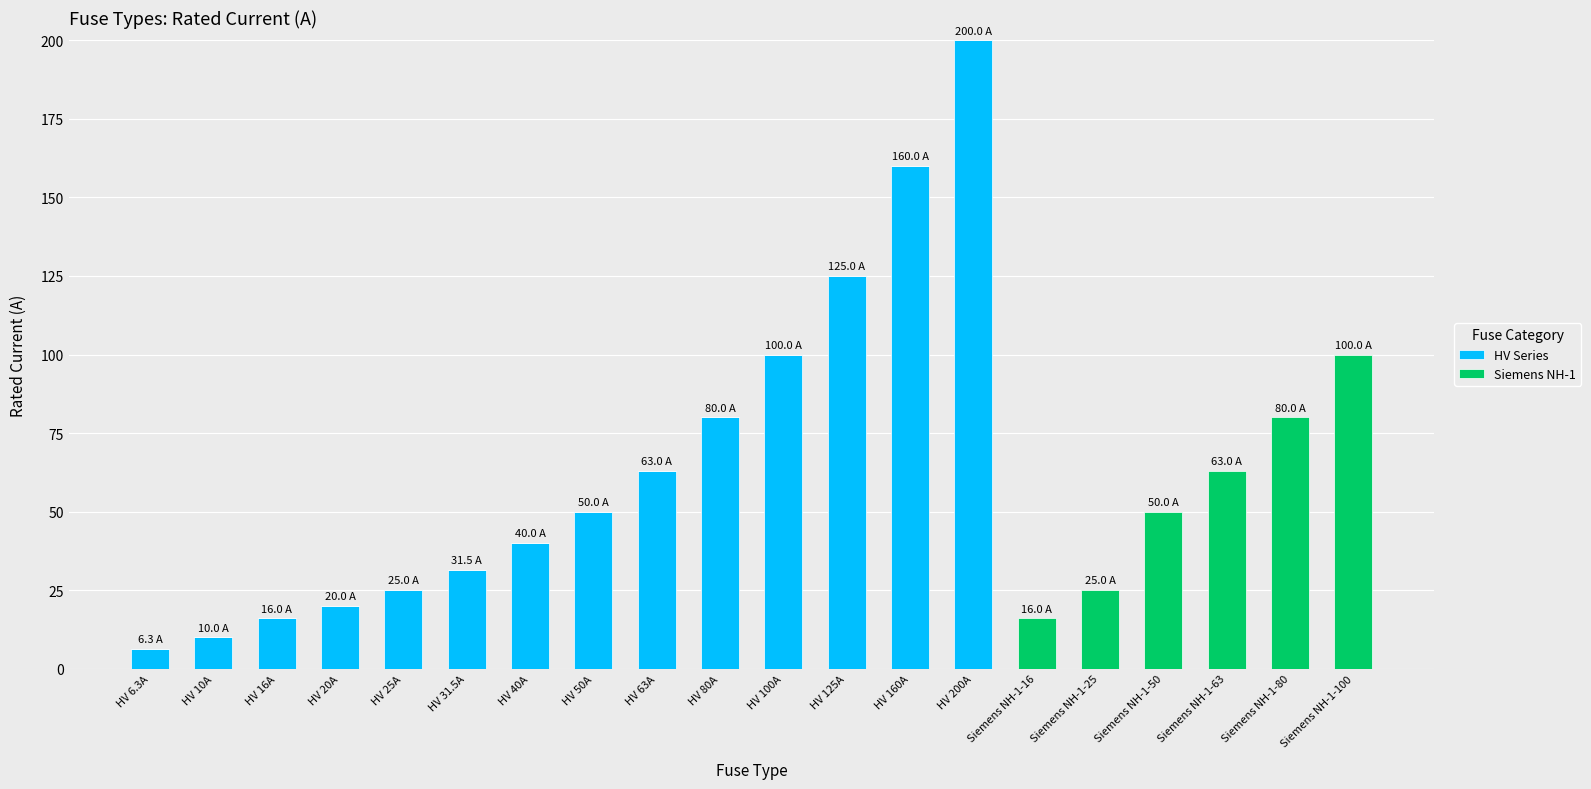

How many categories are shown in the chart?

20